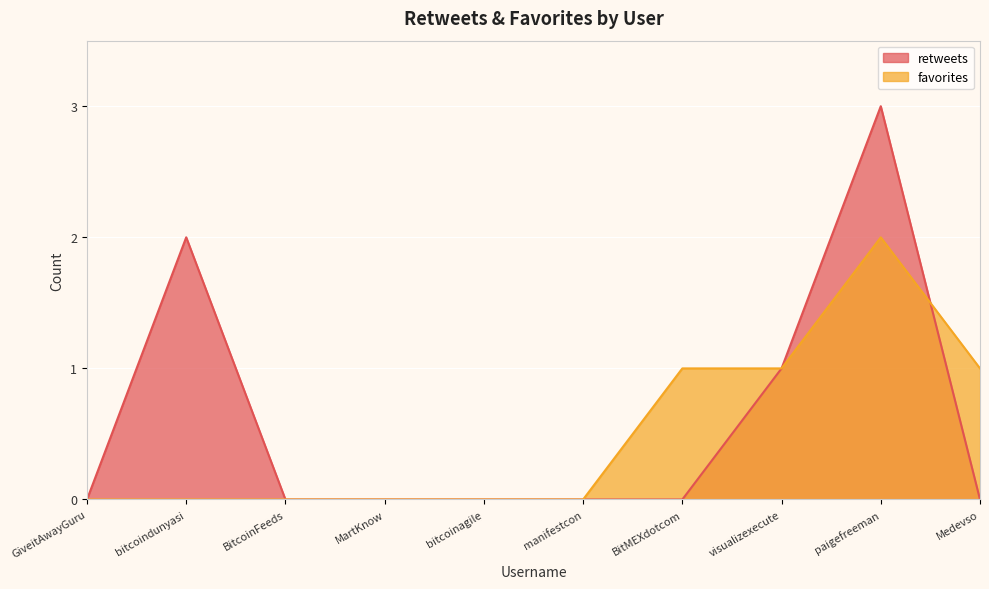

Between MartKnow and BitMEXdotcom, which is larger?

MartKnow